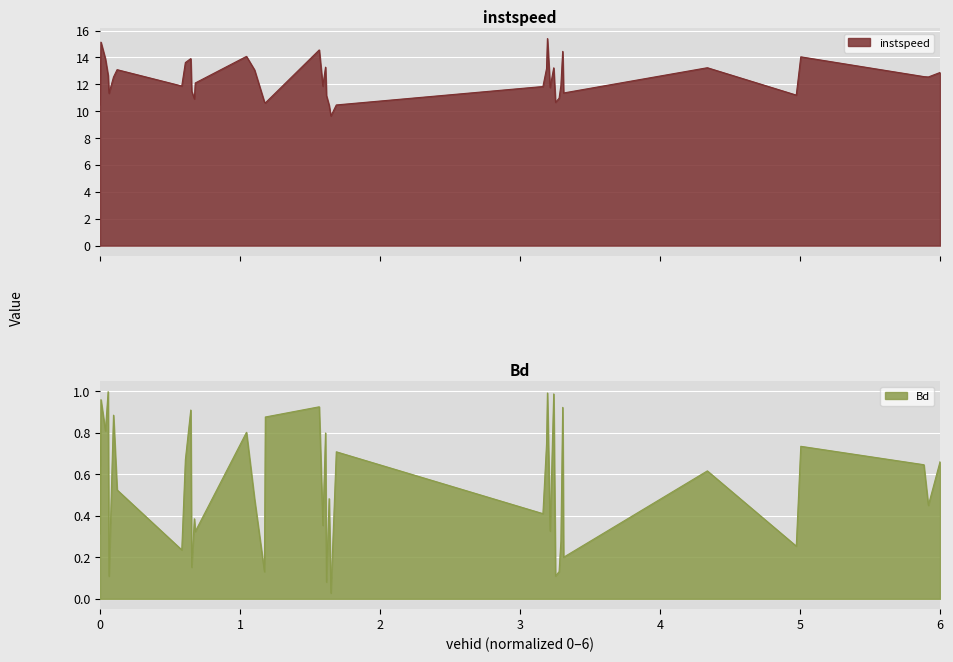

What is the maximum value for instspeed?

15.4